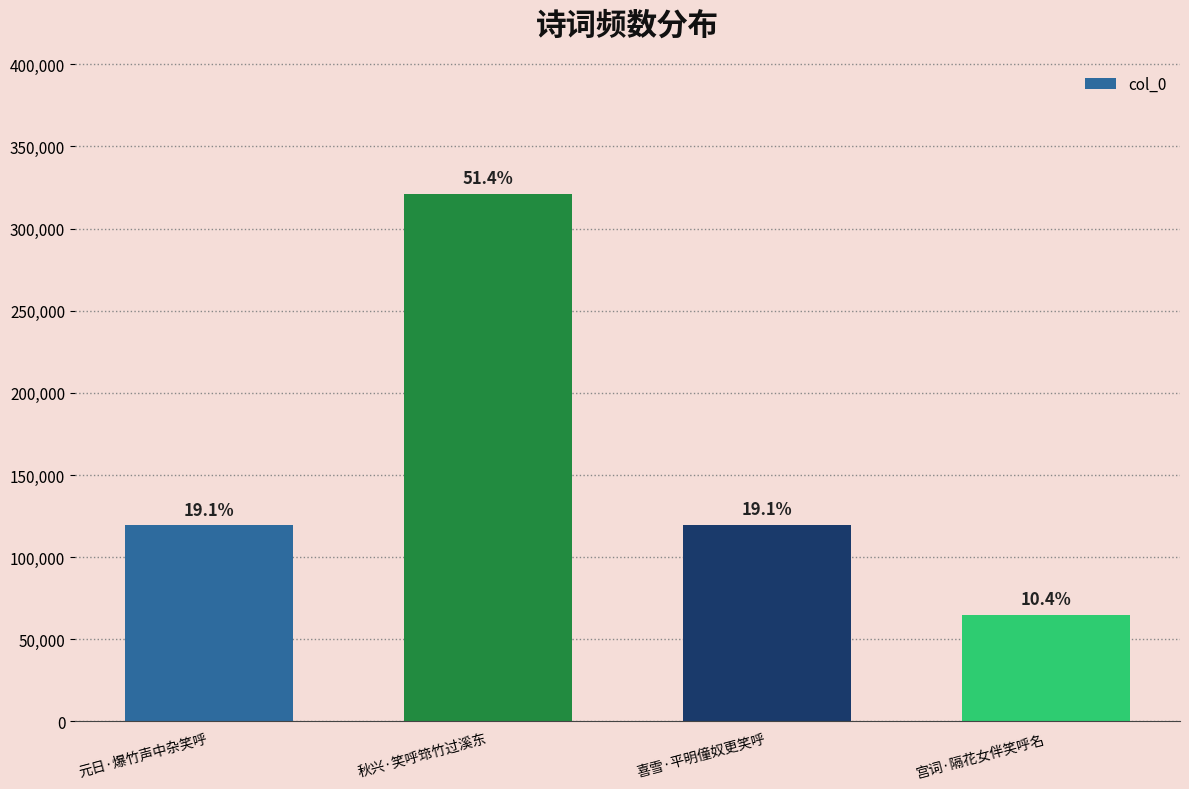

How many bars are there in total?

4